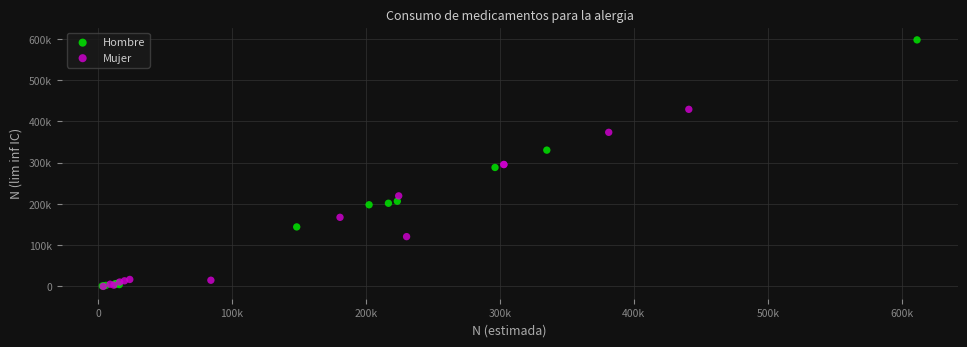

Which series has the largest Y range (max minus min)?

Hombre